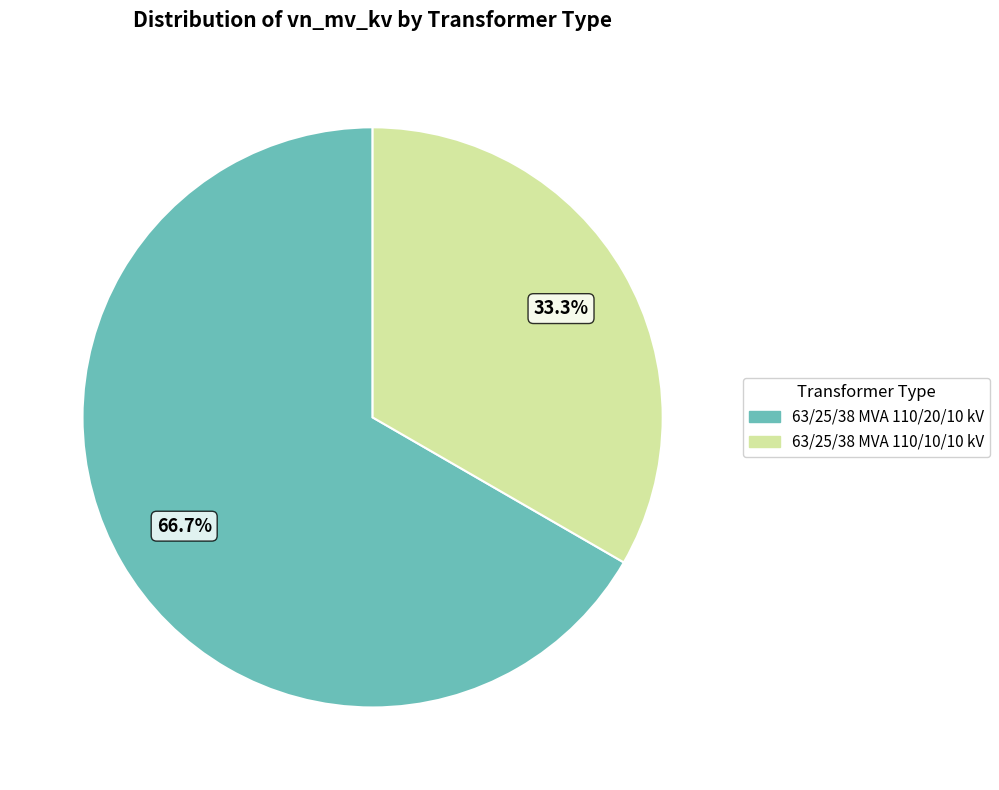

Combined, what portion of the pie is 63/25/38 MVA 110/10/10 kV and 63/25/38 MVA 110/20/10 kV?

100.0%